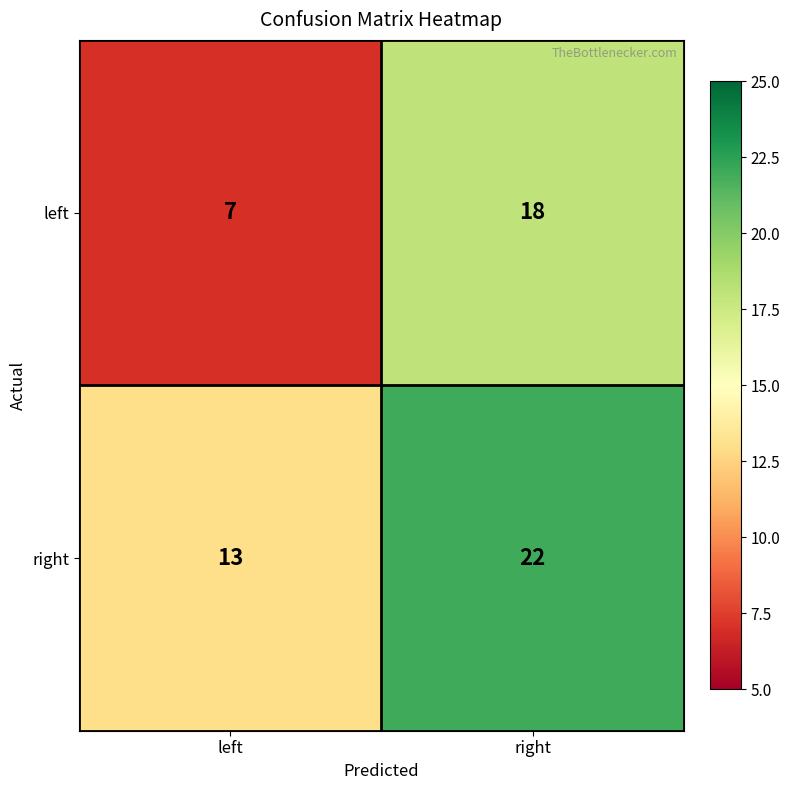

Which category has the lowest value across all series?

left